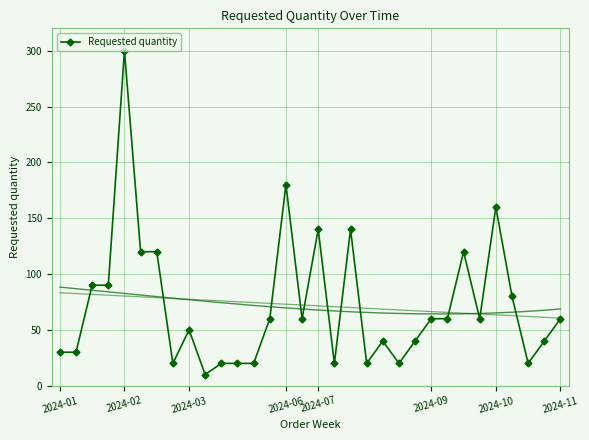

True or false: Requested quantity has more than 0 interior local peaks.

True